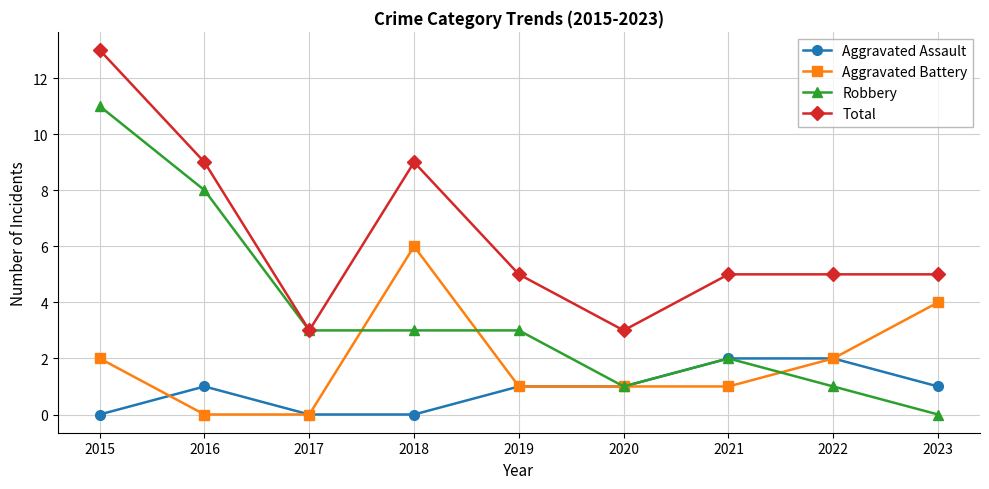

True or false: Total and Aggravated Battery intersect in this chart.

False